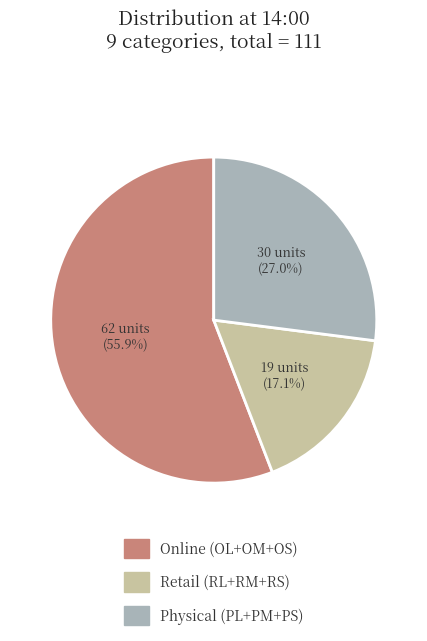

Rank the categories by value from lowest to highest.

Retail (RL+RM+RS), Physical (PL+PM+PS), Online (OL+OM+OS)